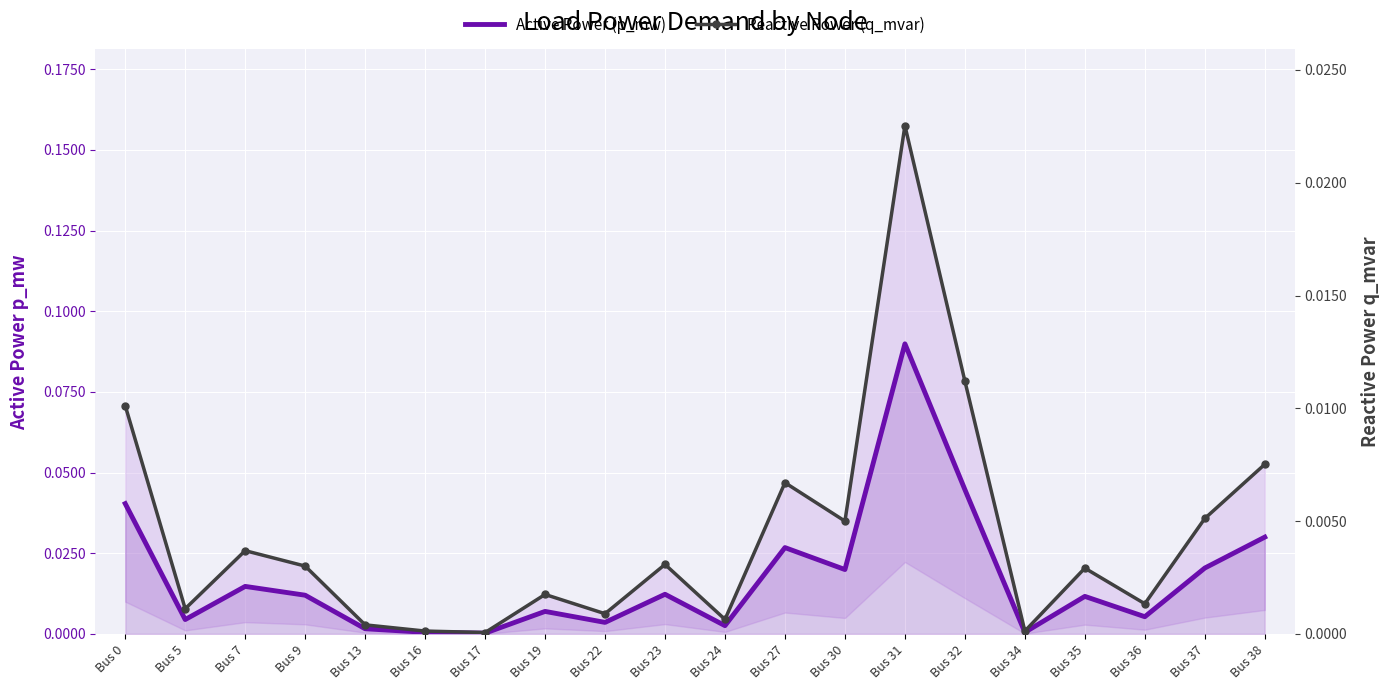

Is the value of Reactive Power (q_mvar) at Bus 16 greater than the value of Active Power (p_mw) at Bus 31?

No